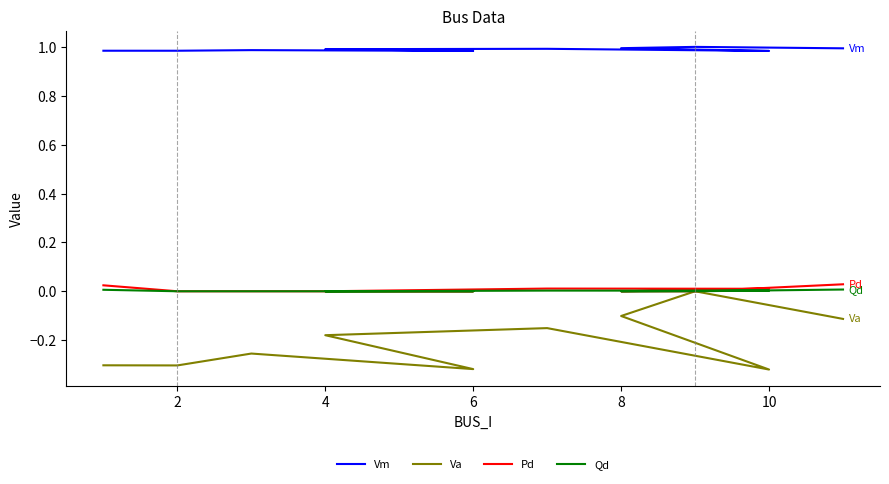

Which series has the largest total across all categories?

Vm